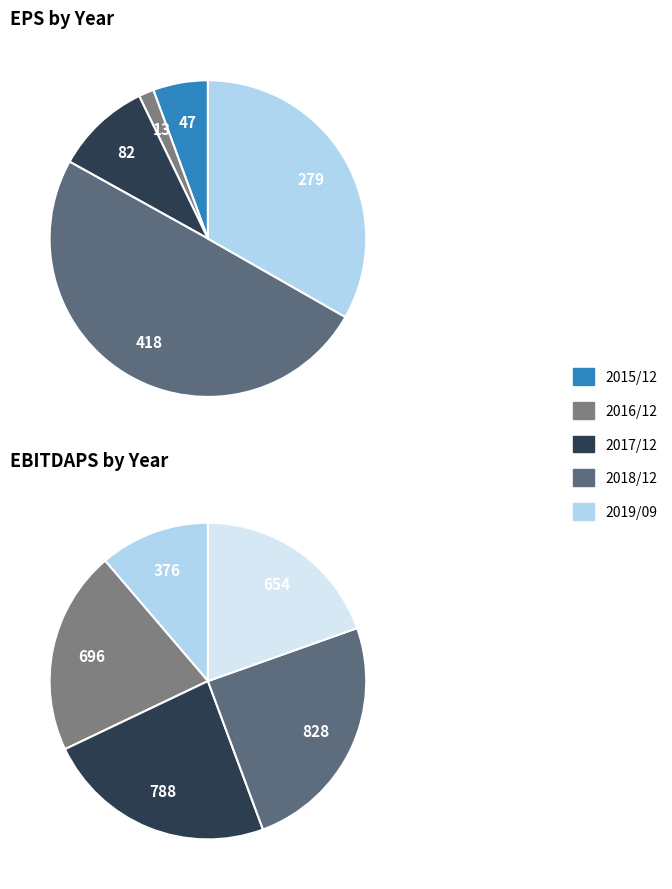

Is the sum of 2016/12 and 2018/12 greater than half?

Yes